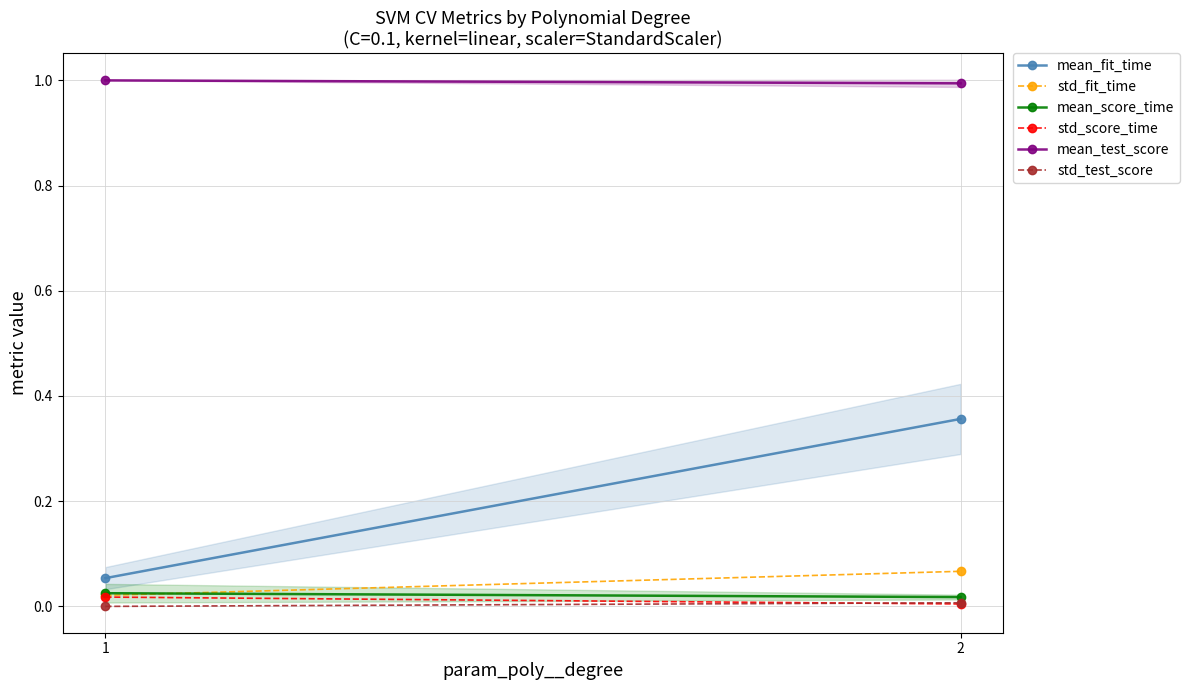

At 2, list the series in order from smallest to largest.

std_score_time, std_test_score, mean_score_time, std_fit_time, mean_fit_time, mean_test_score